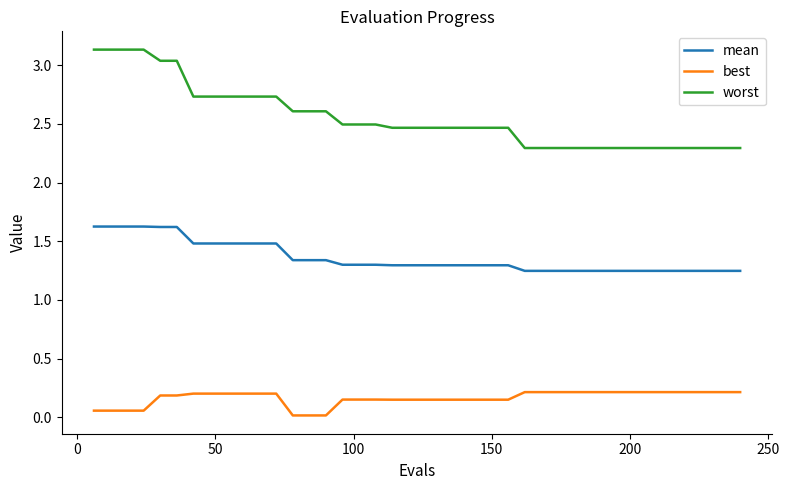

Which series has the largest total across all categories?

worst